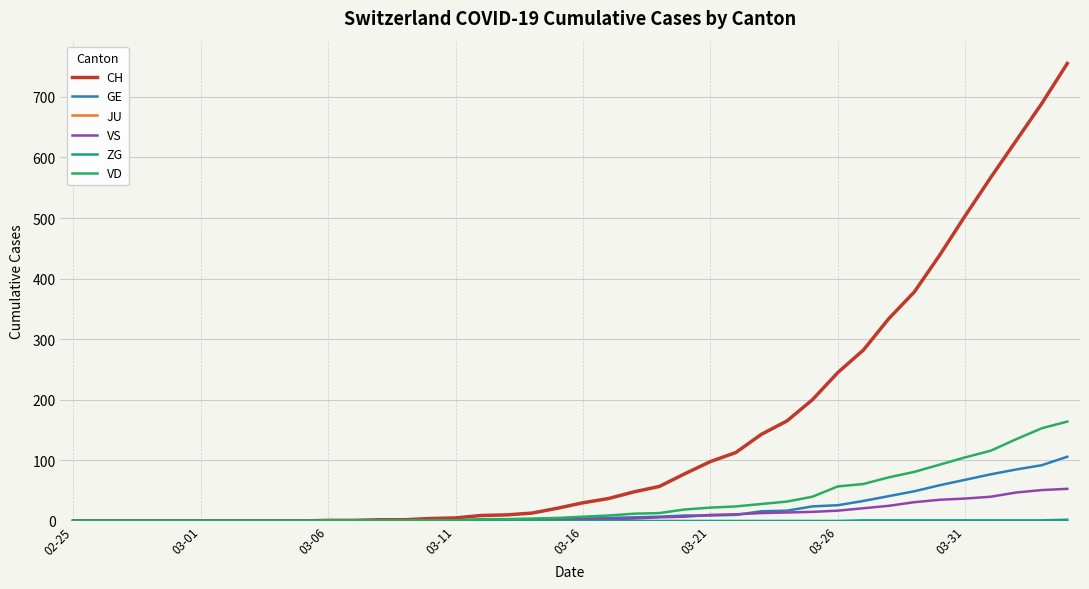

Which series has the largest range (max minus min)?

CH